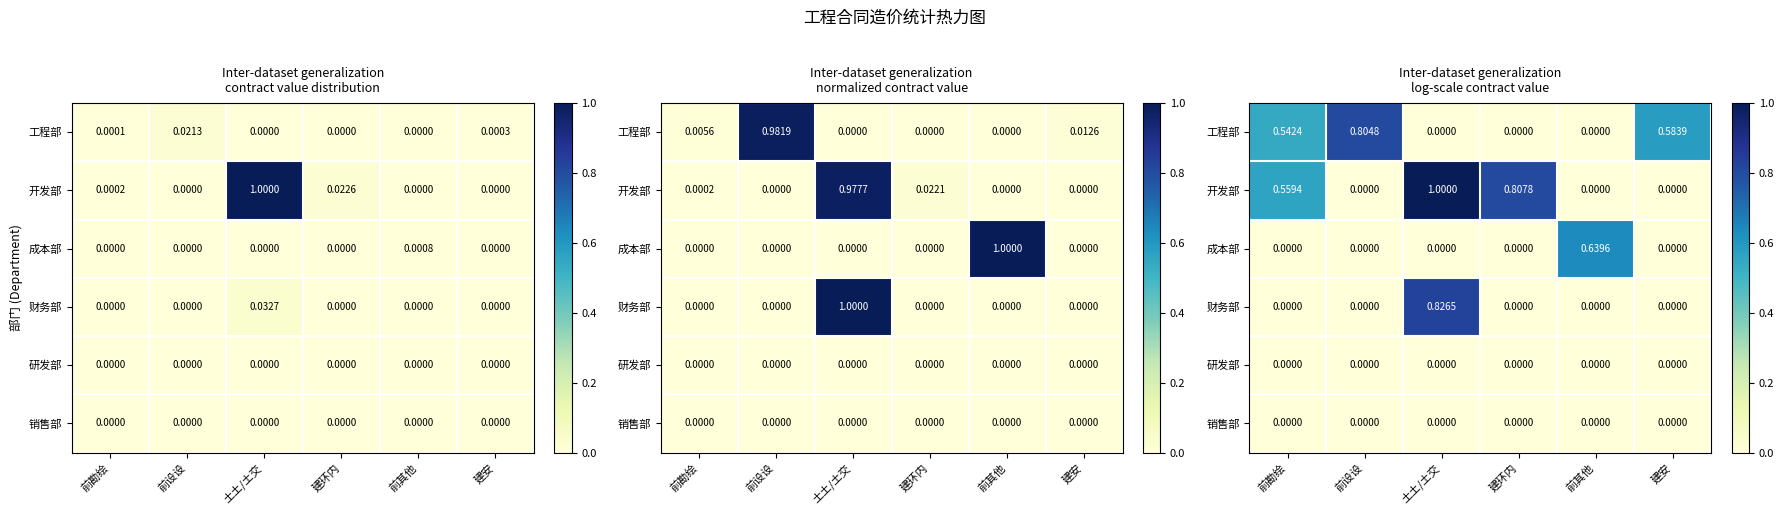

List the labels in order of 开发部 value, smallest first.

前设设, 前其他, 建安, 前勘绘, 建环内, 土土/土交